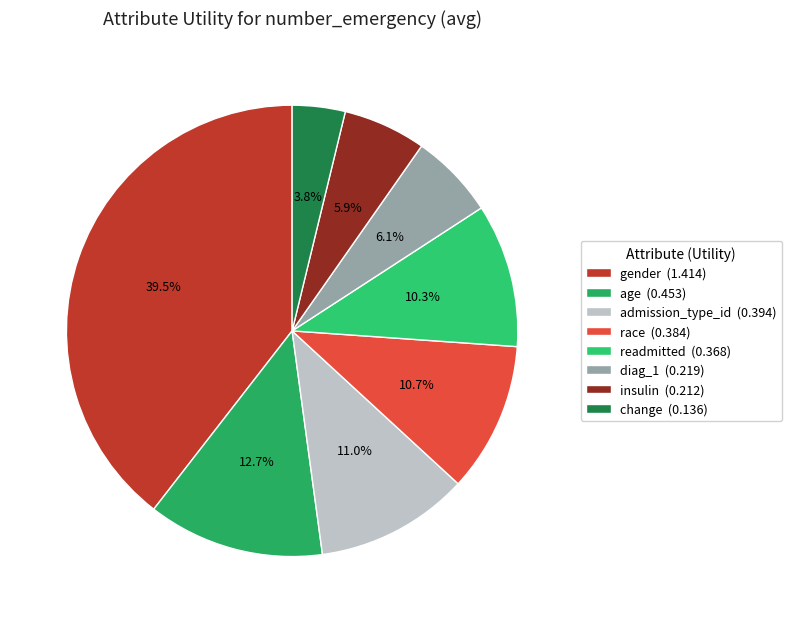

To the nearest percent, what is the average slice percentage?

12%